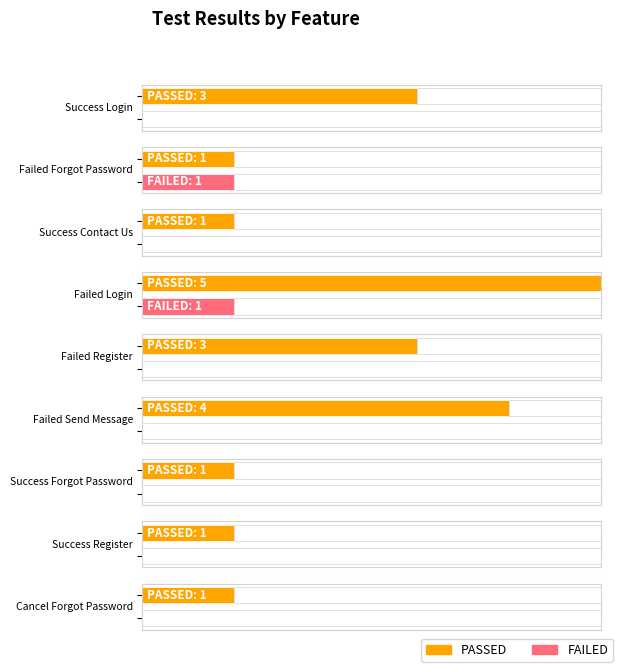

What is the maximum value shown in the chart?

5